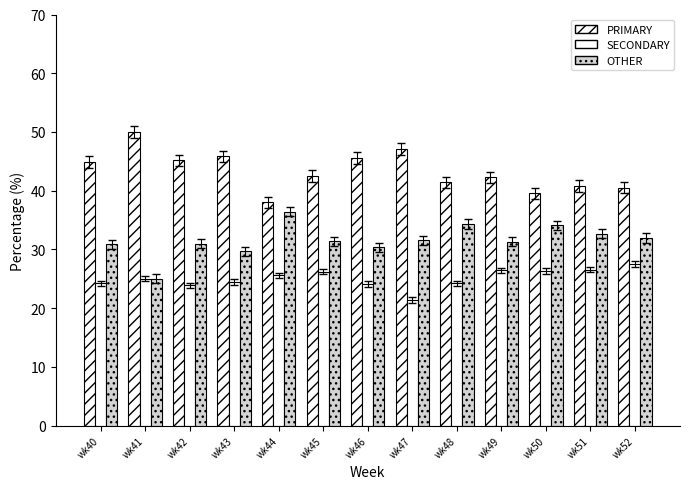

The SECONDARY series shows 26.2 at wk45. True or false?

True